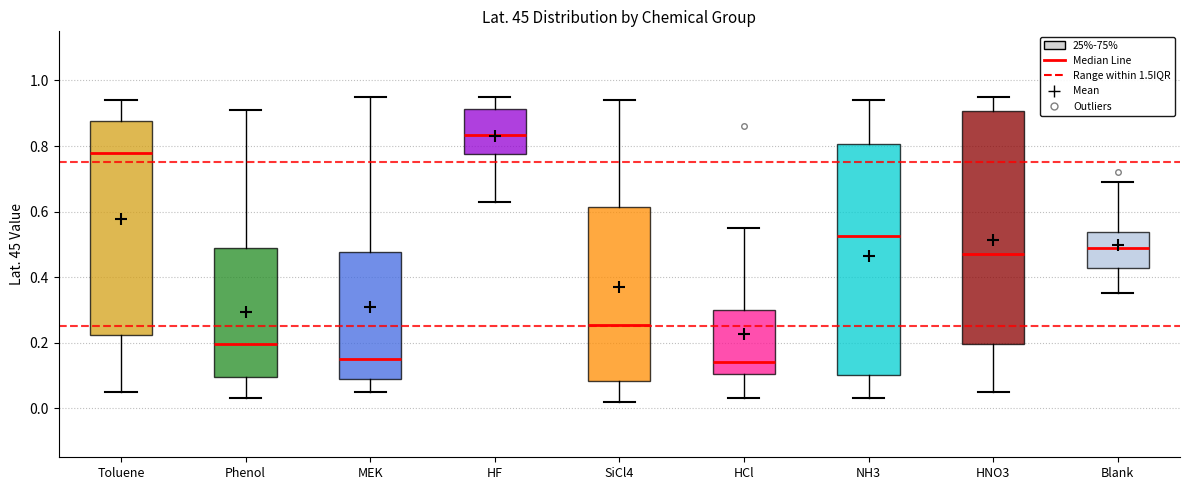

Where does the upper whisker of the box for MEK end on the y-axis? The values are not printed on the chart, so give them approximately, as read against the axis.

0.96